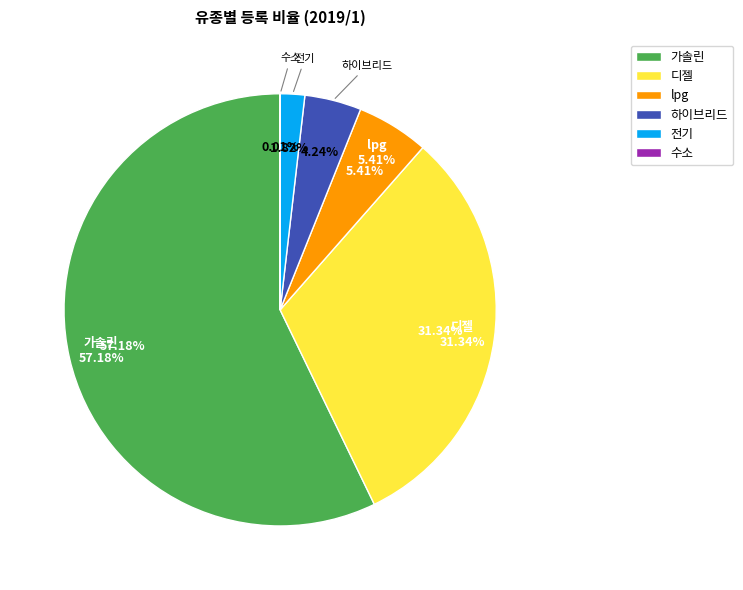

What is the majority slice?

가솔린